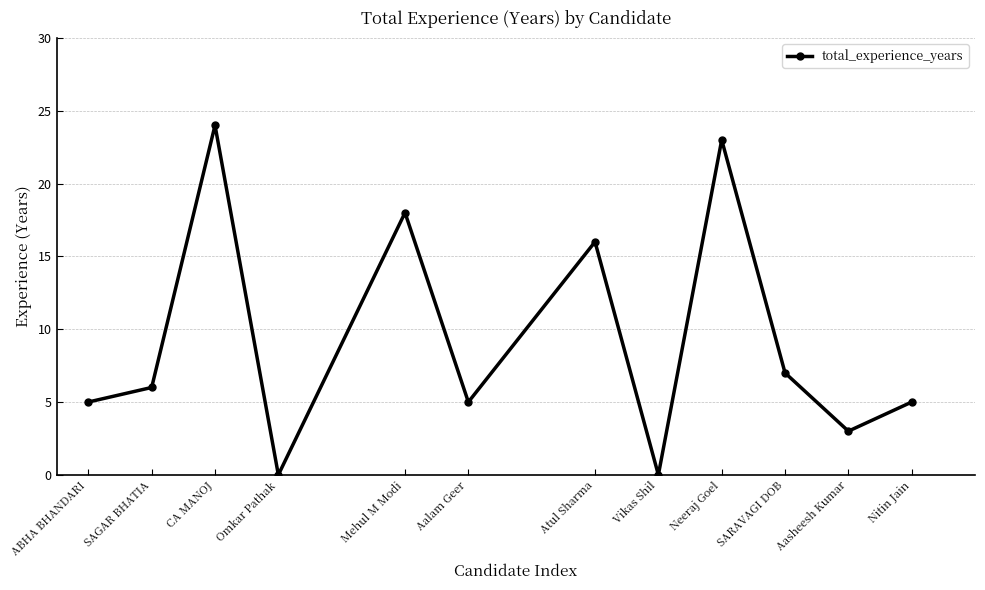

True or false: the data shows 5 at ABHA BHANDARI.

True